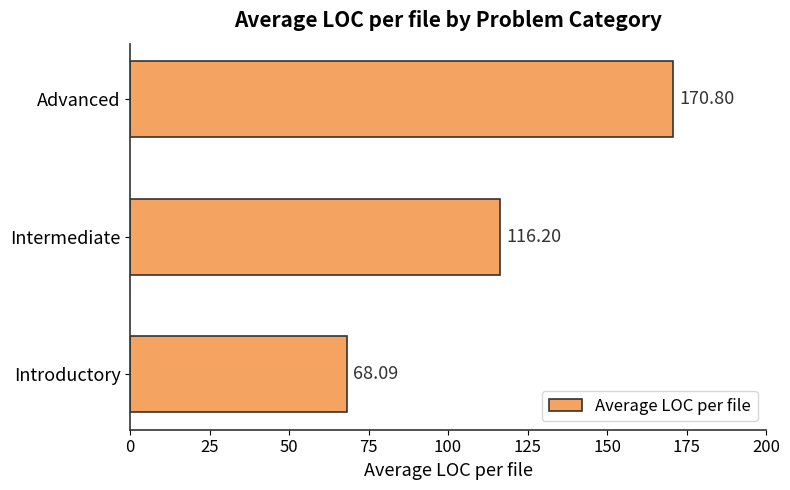

At which label is the value closest to 119?

Intermediate